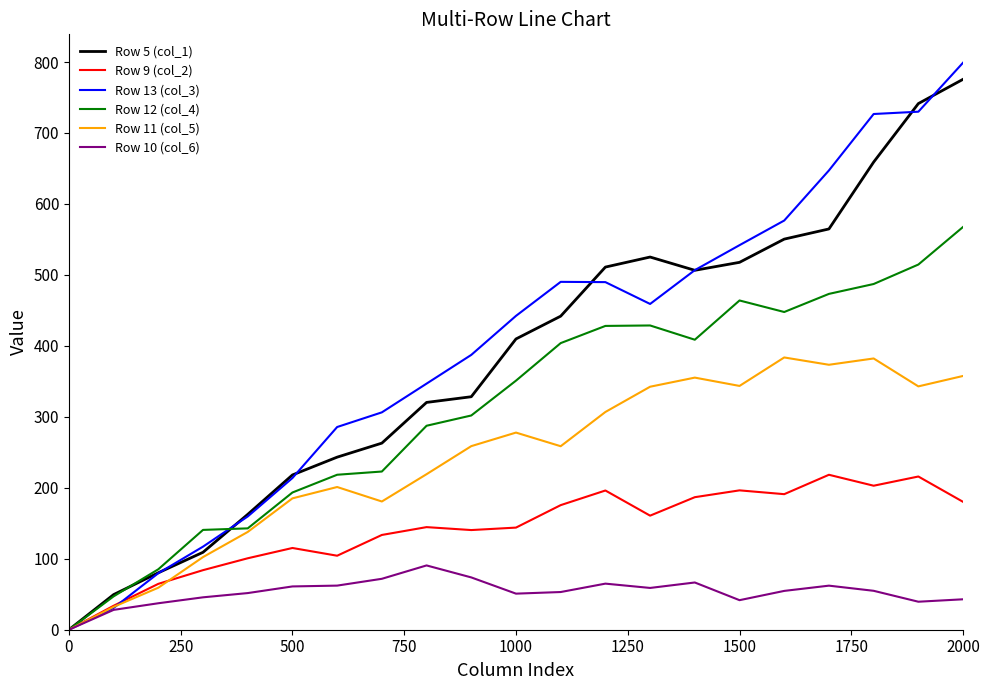

What is the highest value of the Row 9 (col_2) series?

218.3